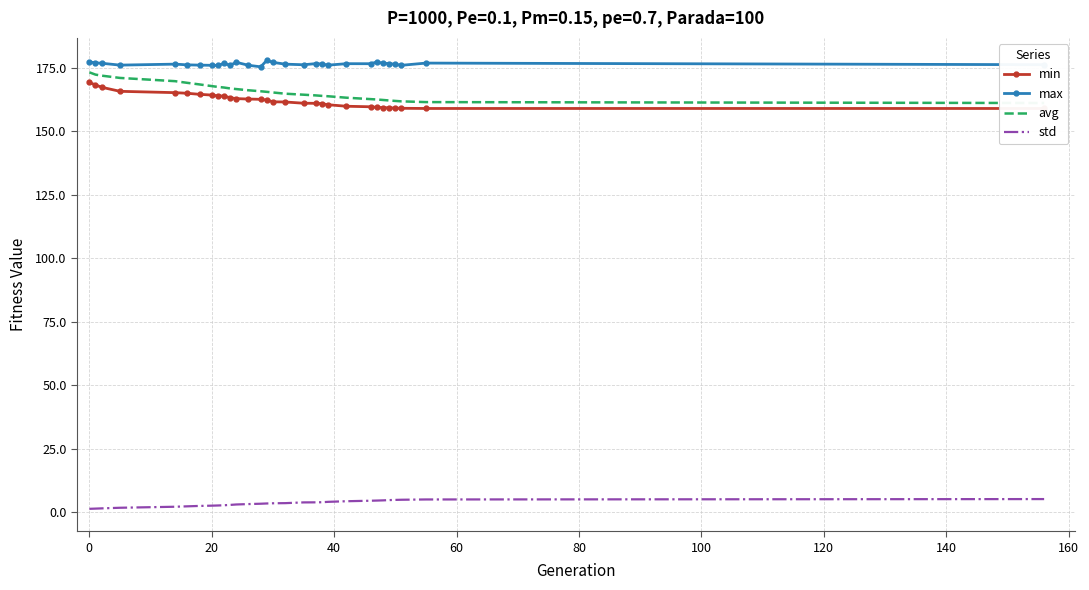

What is the highest value of the avg series?

173.2